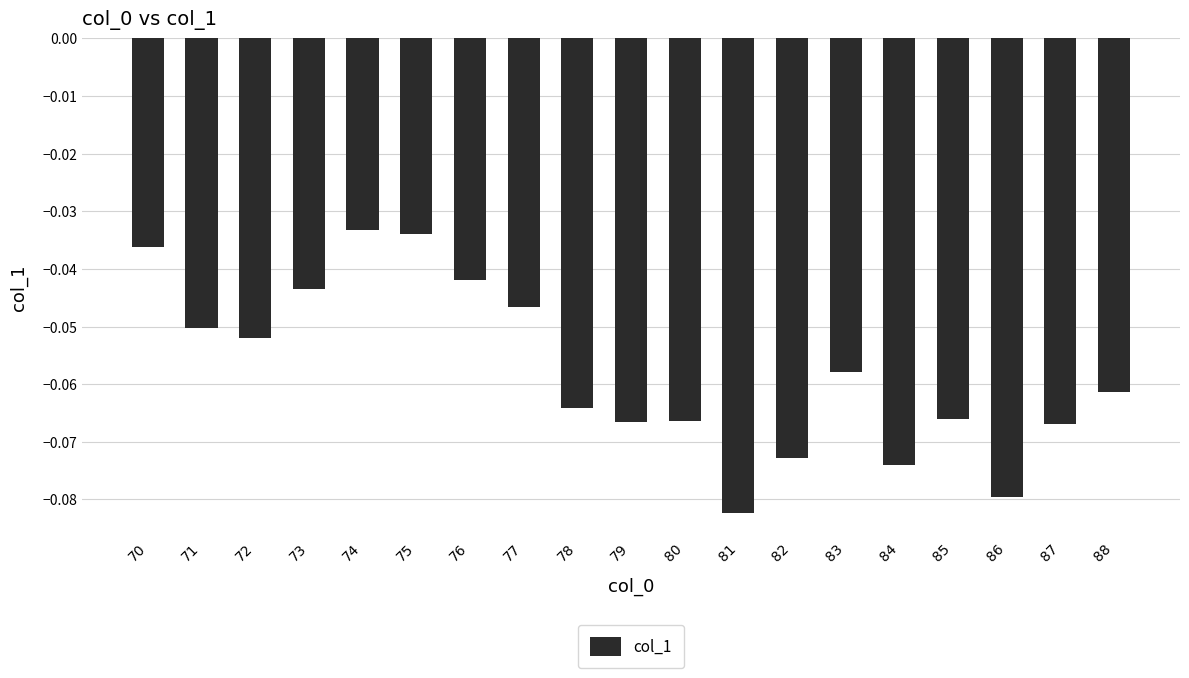

True or false: the data shows -0.1 at 73.

False